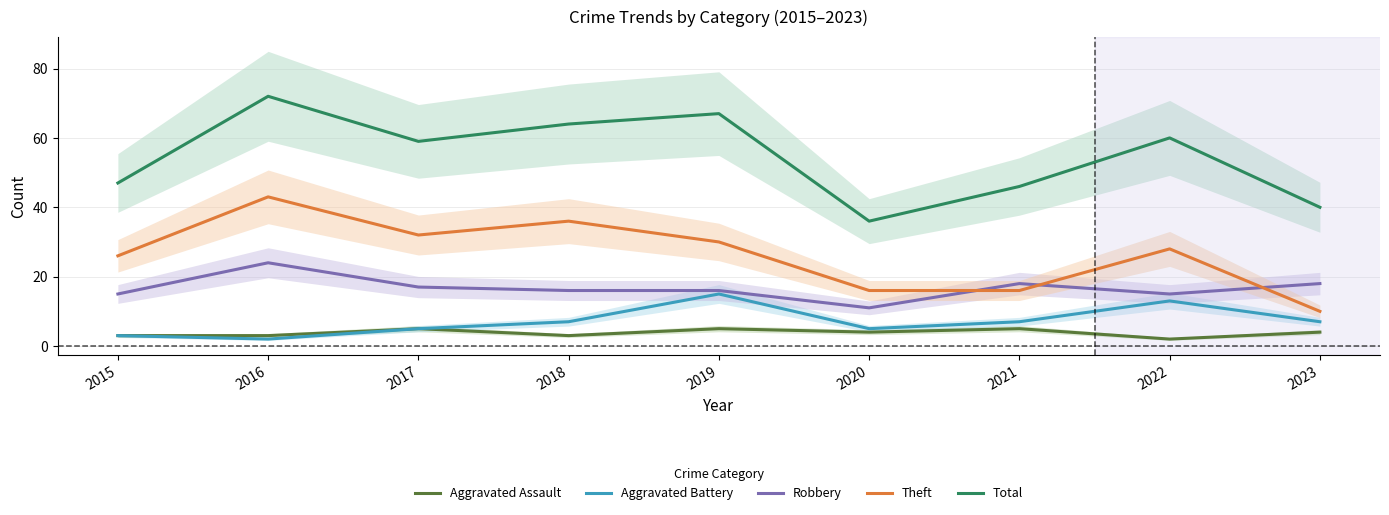

Which category has the highest value in the Aggravated Battery series?

2019